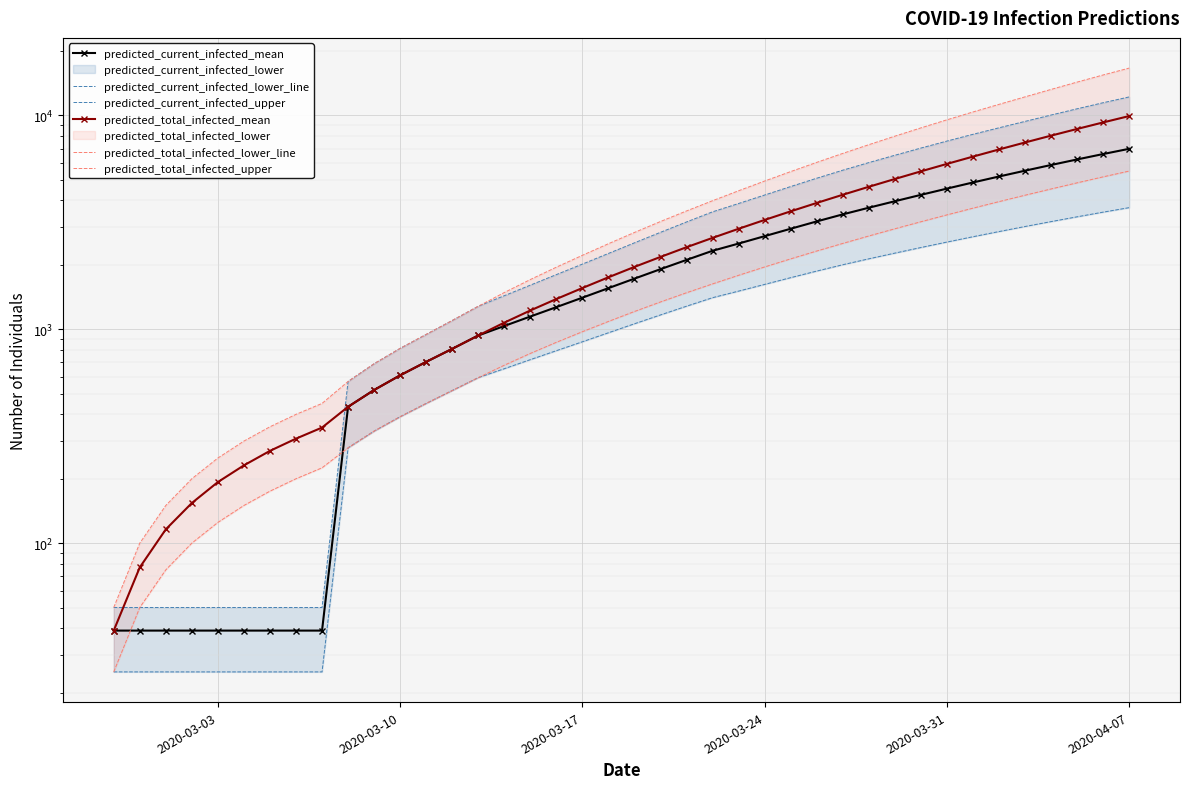

Which series has the largest total across all categories?

predicted_total_infected_upper